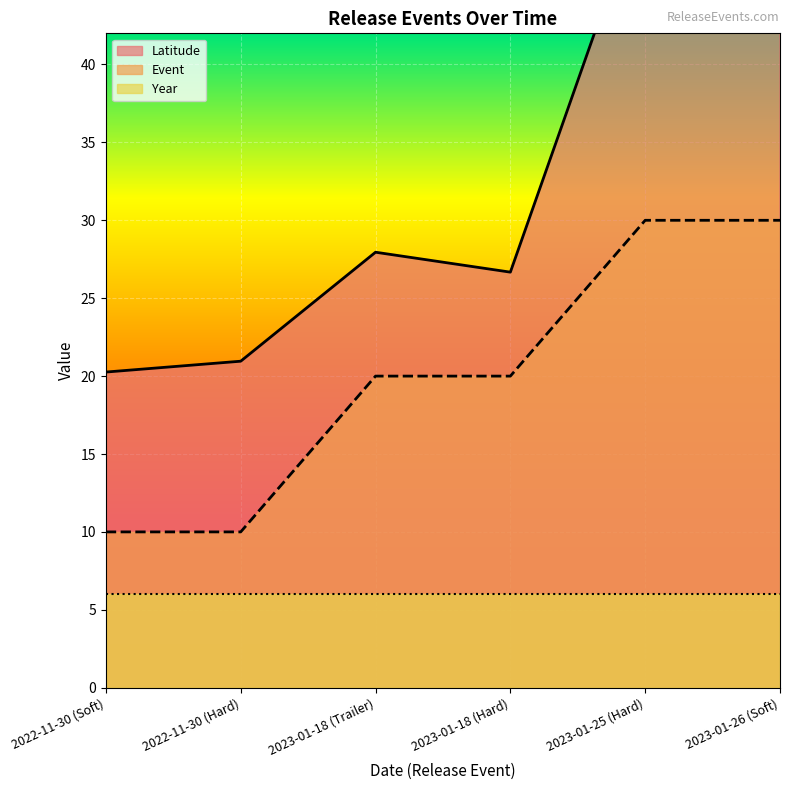

What is the difference between the second highest and minimum values in the Event series?

20